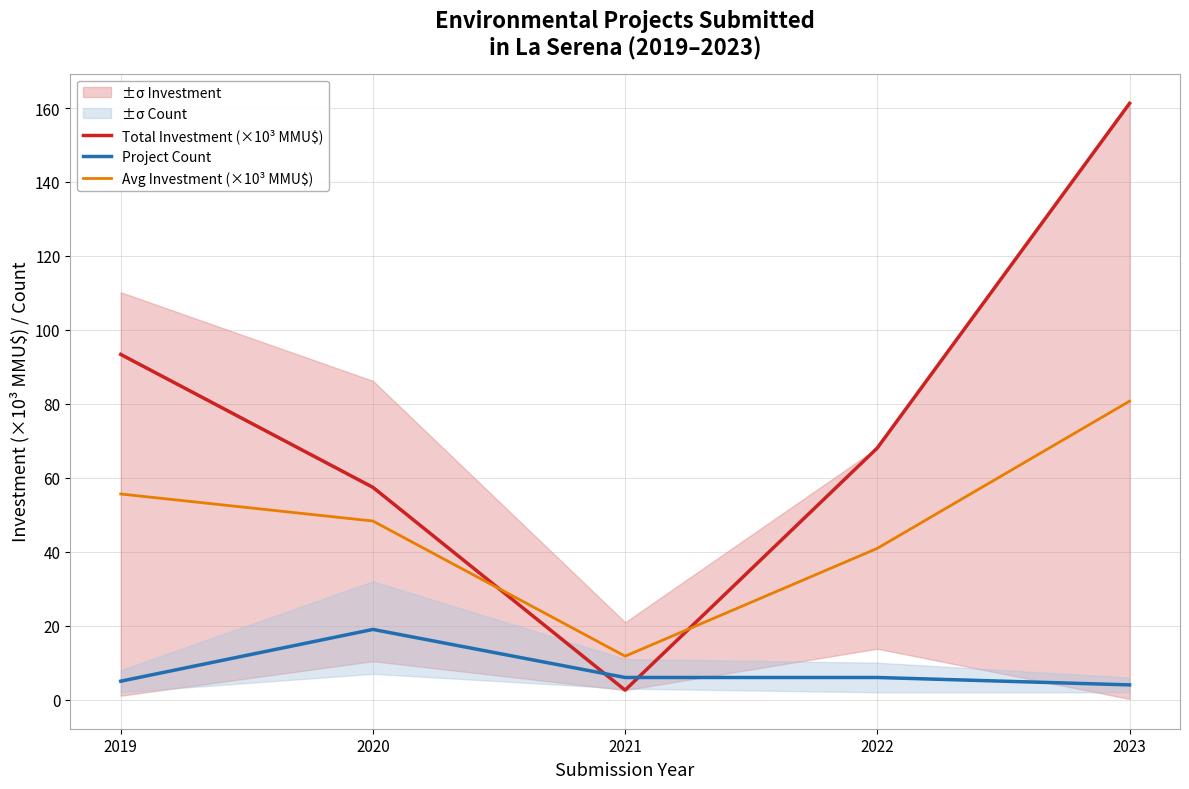

Where is the first local minimum for Avg Investment (×10³ MMU$)?

2021